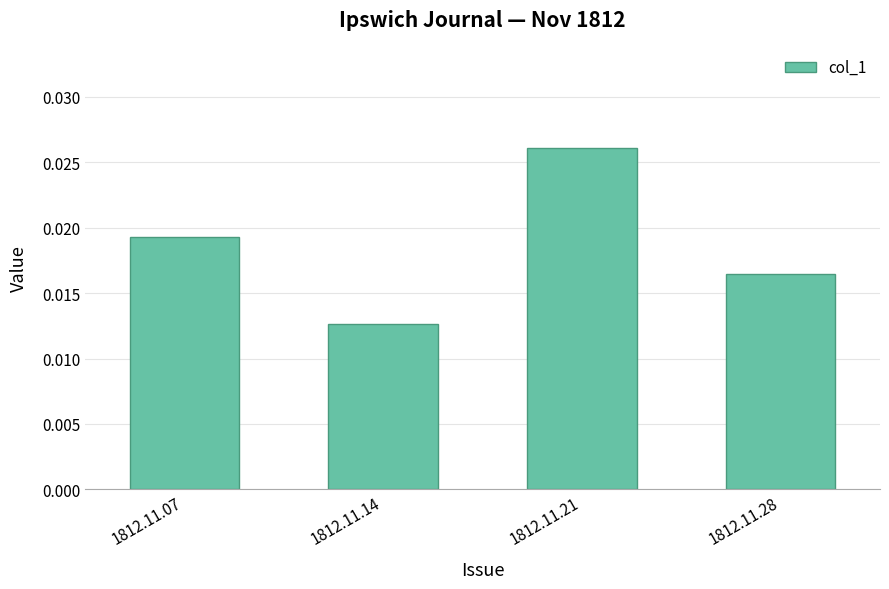

How many values are between 0 and 1?

4